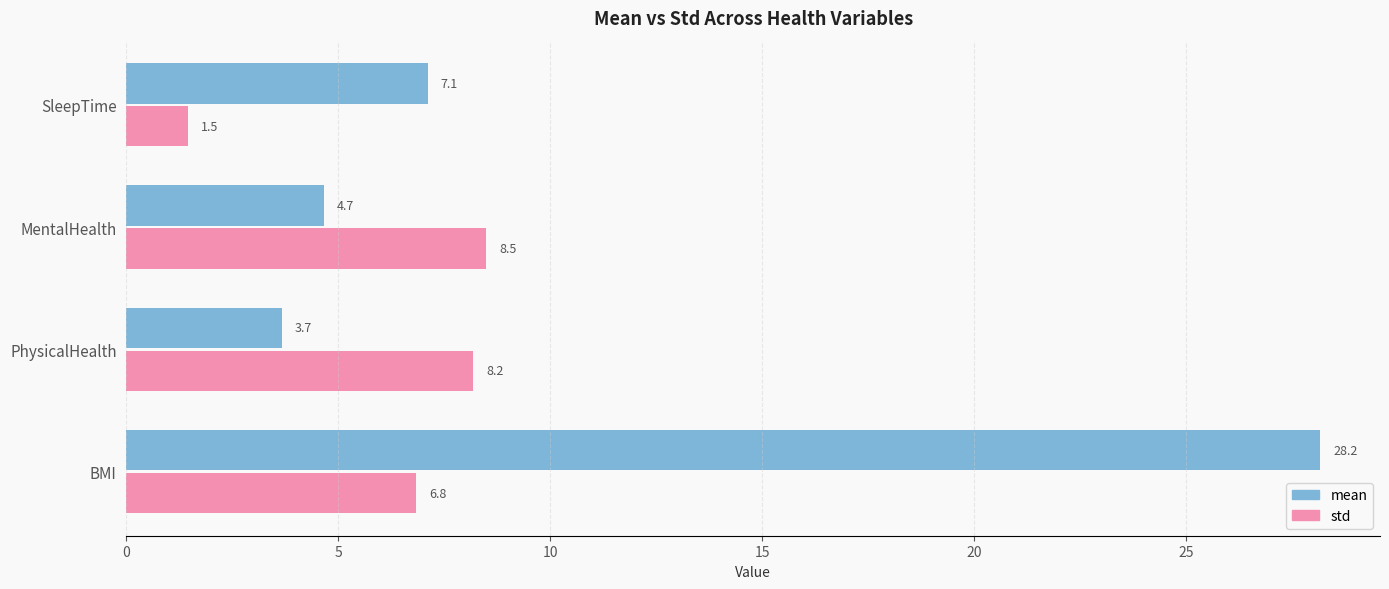

Is it true that mean equals 50.0 at BMI?

False